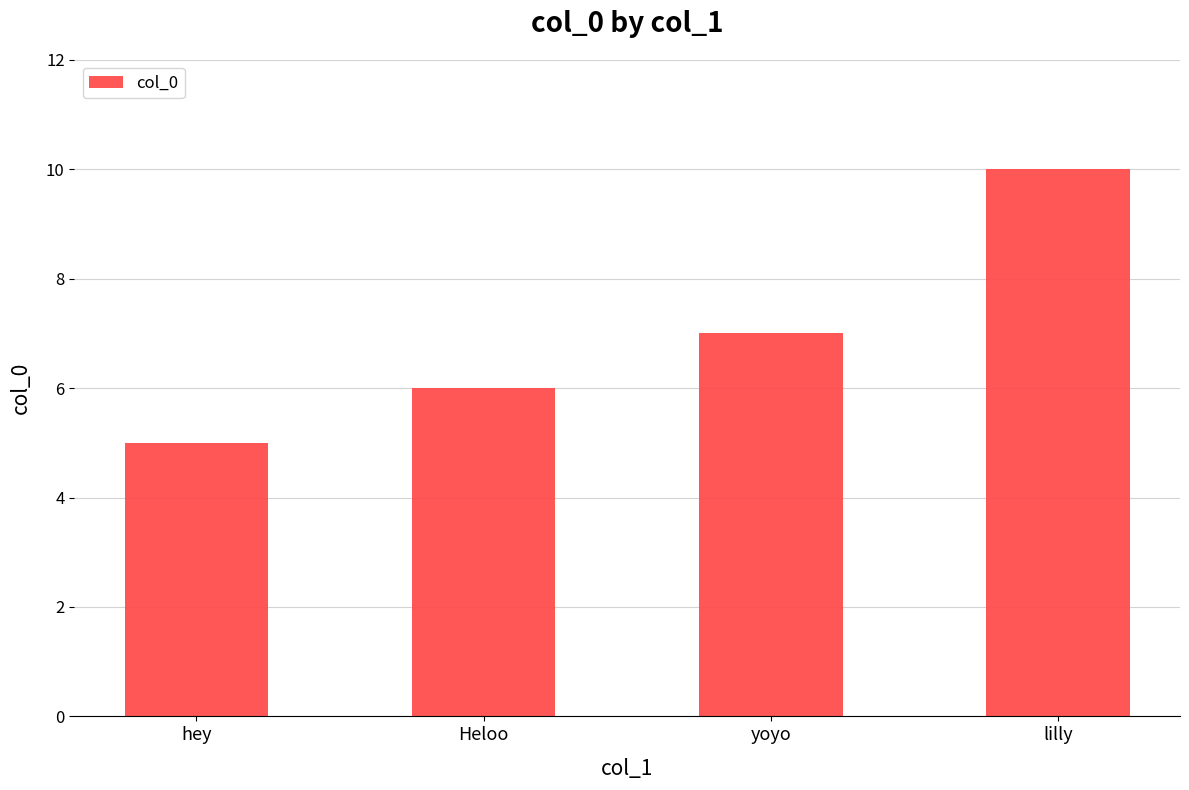

What is the ratio of the value at Heloo to the value at lilly?

0.6